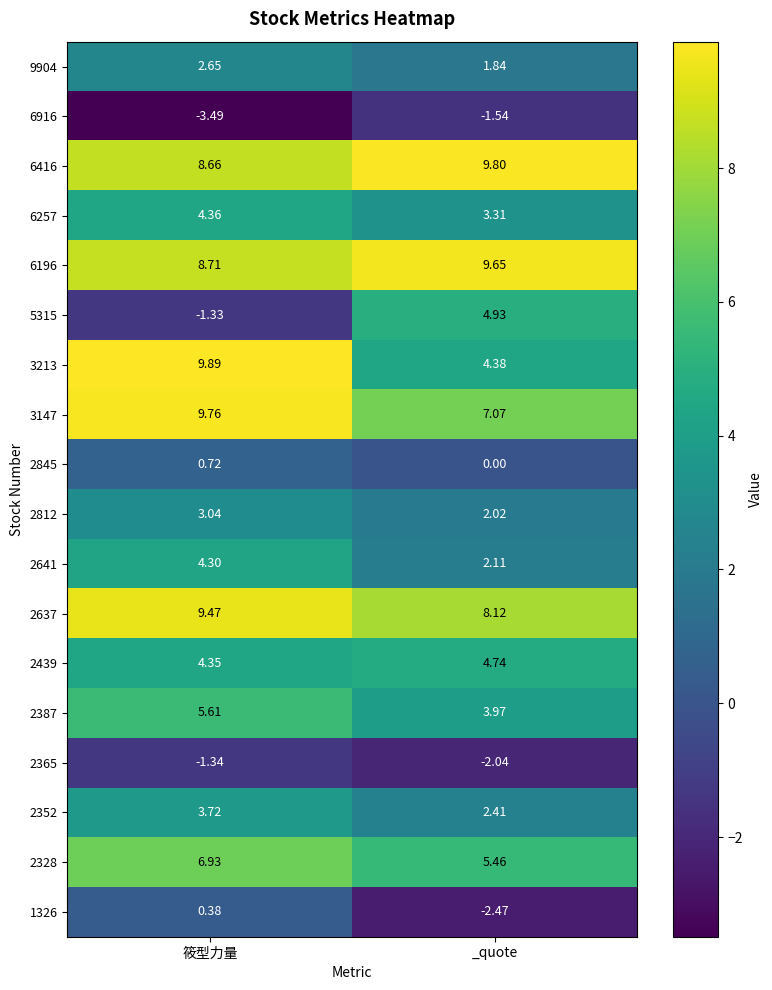

At which label is 2845 closest to 0?

_quote